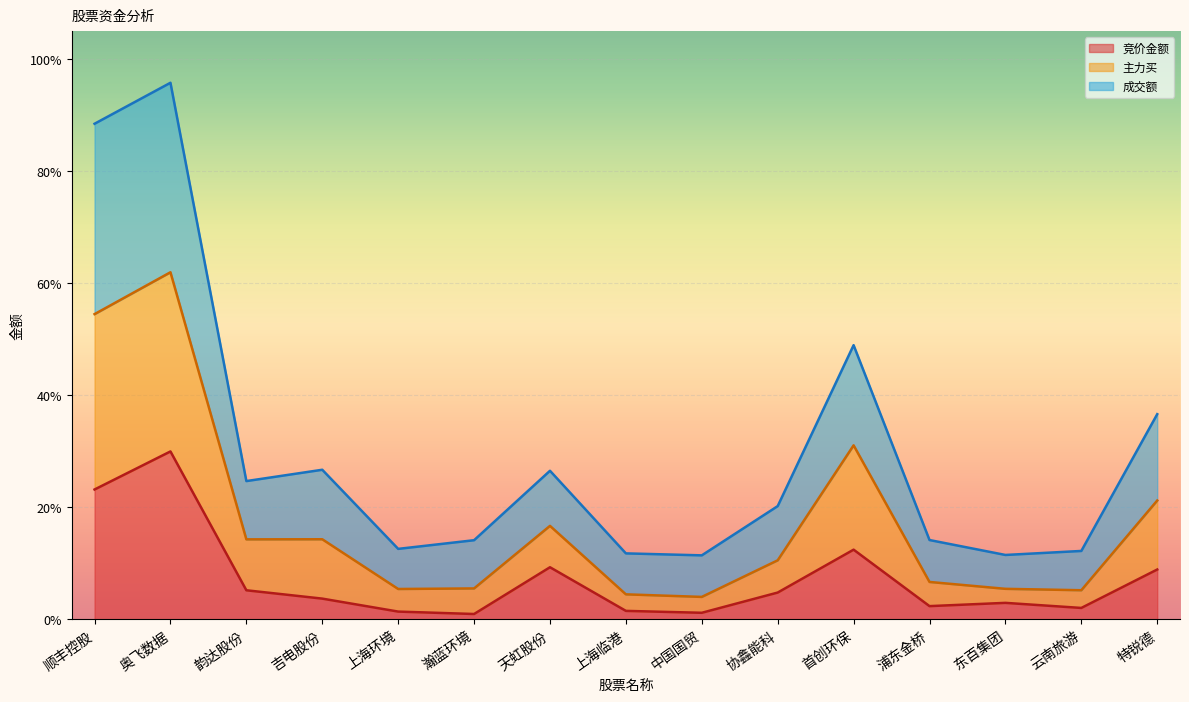

True or false: 竞价金额 and 主力买 intersect in this chart.

False